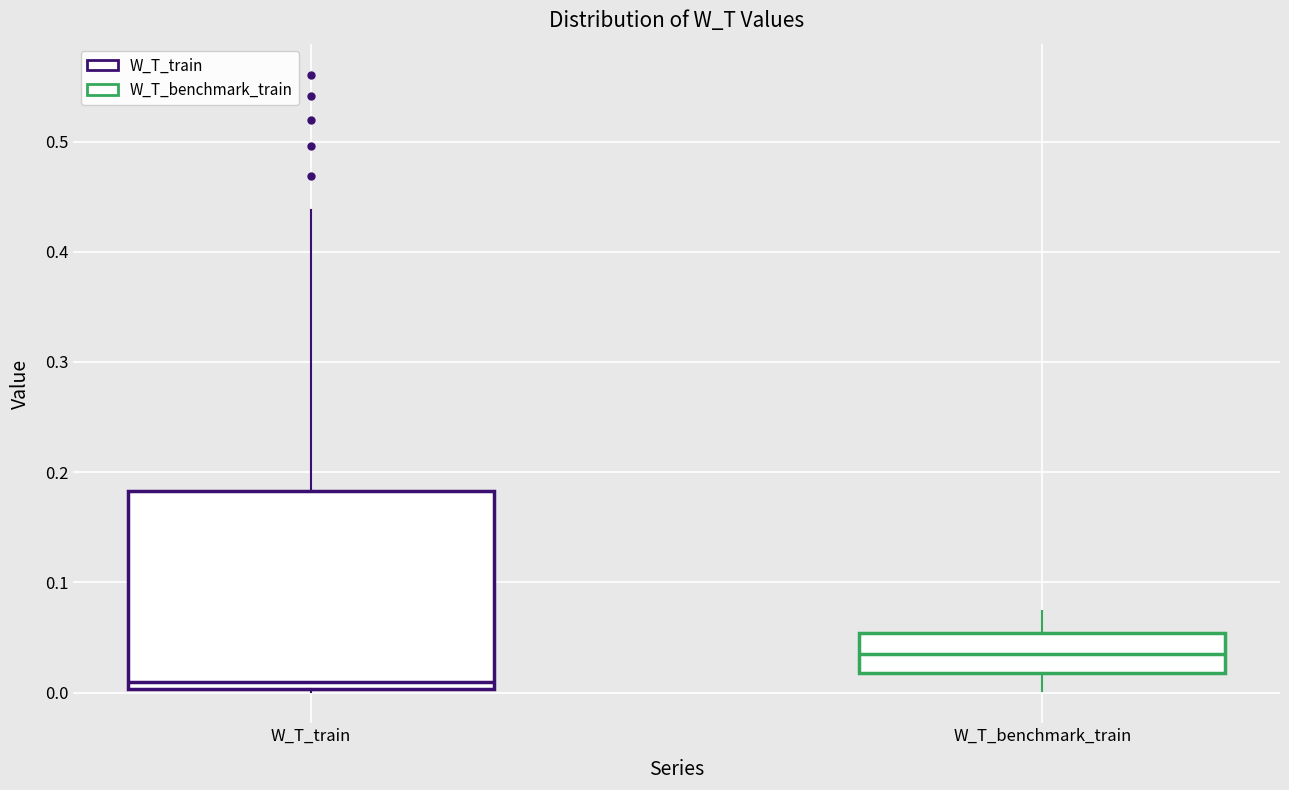

Reading left to right, transcribe this box plot: for each box, give where its median line is, the range the box spans, and where its two whiskers end, as read against the y-axis. The values are not printed on the chart, so give them approximately, as read against the axis.

W_T_train: median 0.01, box 0.00 to 0.18, whiskers 0.00 to 0.44
W_T_benchmark_train: median 0.03, box 0.02 to 0.05, whiskers 0.00 to 0.07